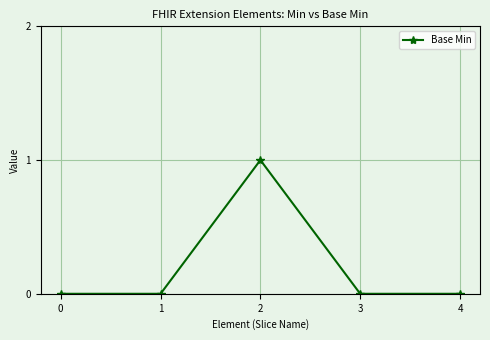

Reading left to right, transcribe all the data shown in this chart.

0	0	1	0	0